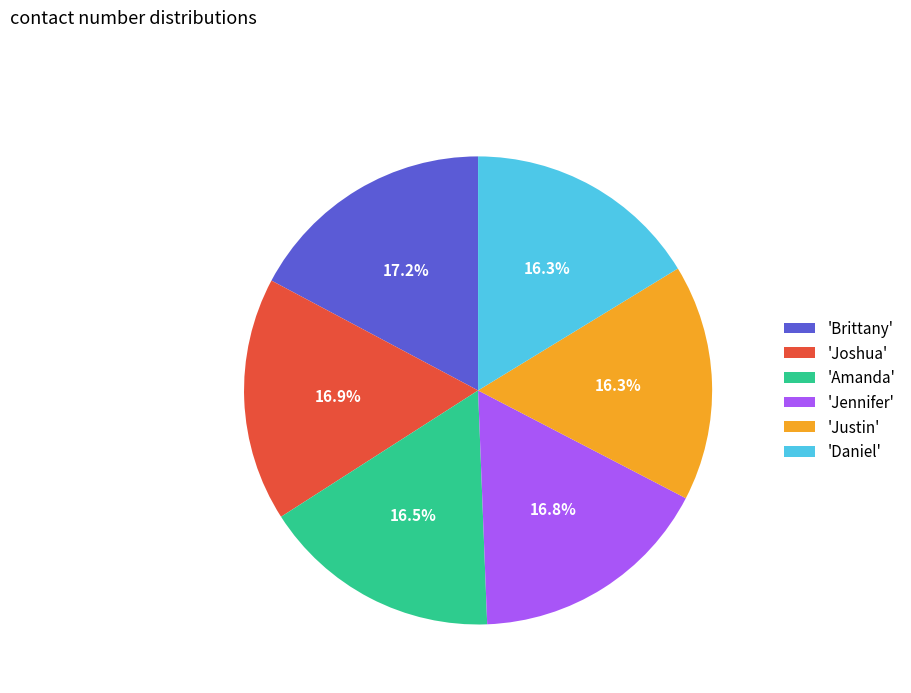

Does 'Jennifer' represent more than half of the total?

No